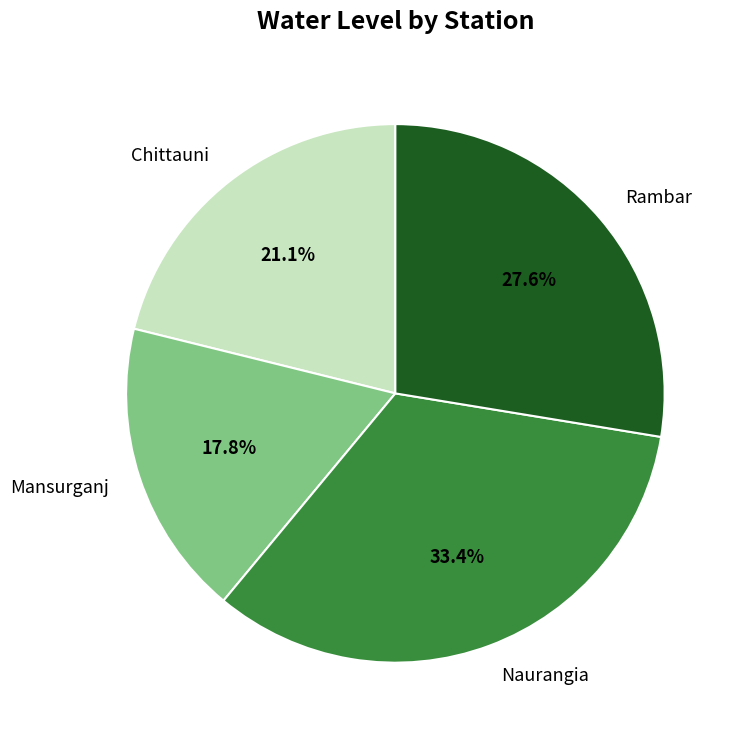

Does any single category account for the majority?

No